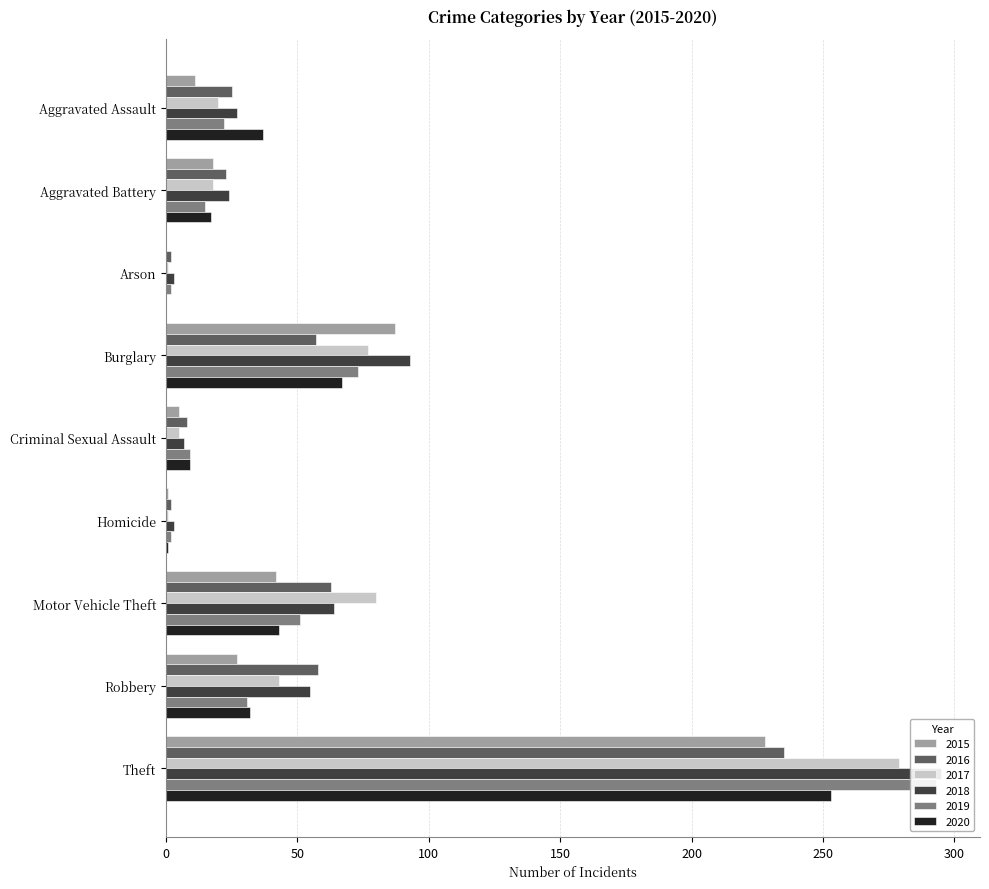

The value of 2019 at Motor Vehicle Theft is 51. True or false?

True